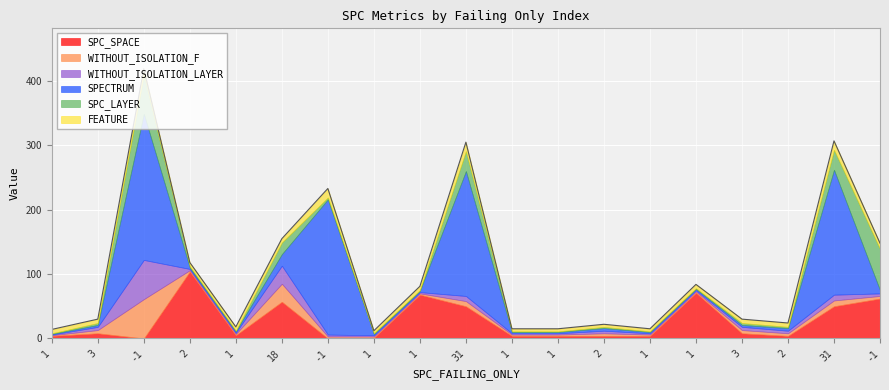

Does the chart display data point markers on the line(s)?

No